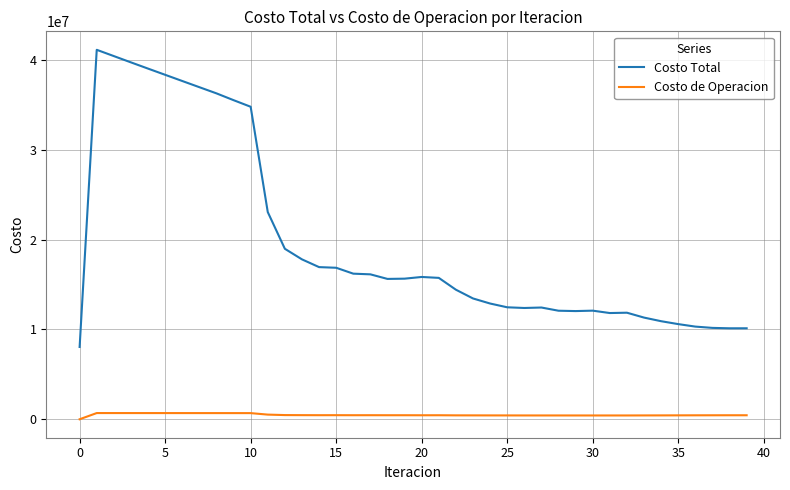

What is the lowest value of the Costo Total series?

8049315.2